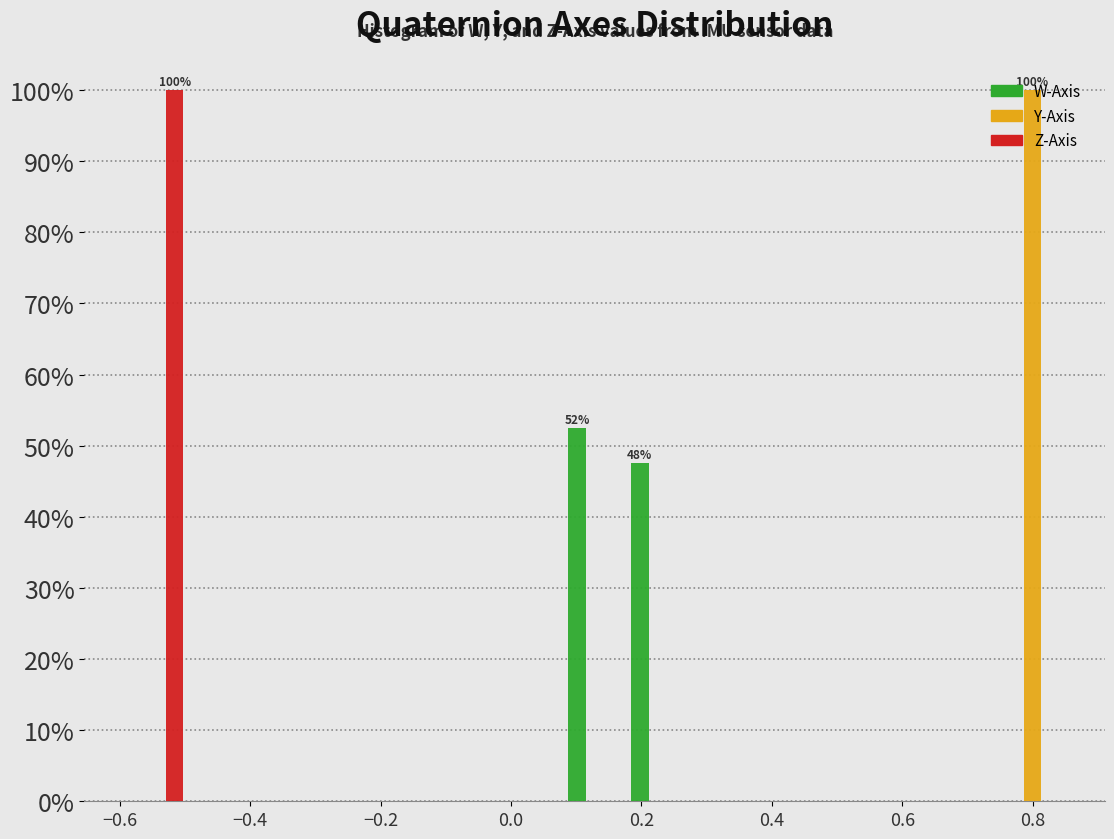

In the Y-Axis series, which range on the x-axis has the tallest bar?

0.76 to 0.84